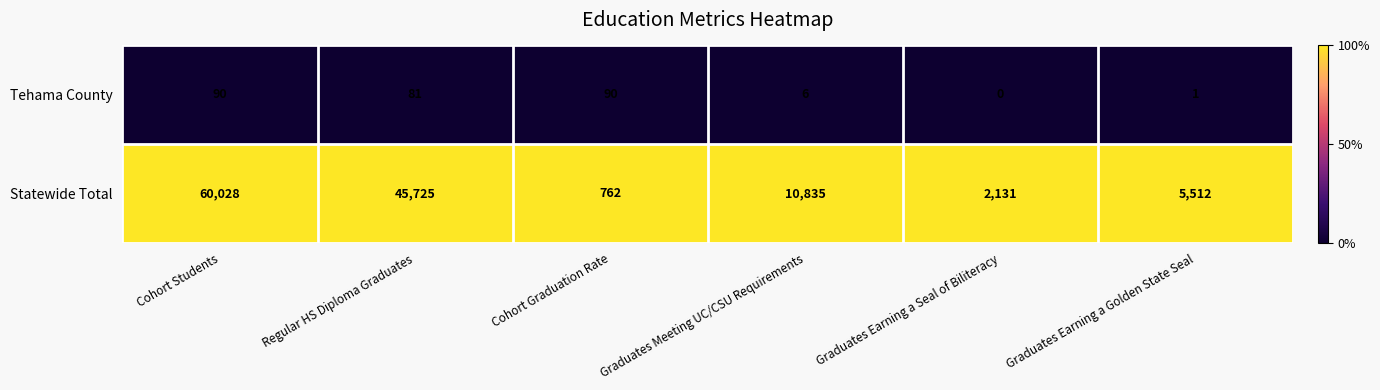

True or false: Tehama County has a value of 6 at Graduates Meeting UC/CSU Requirements.

True